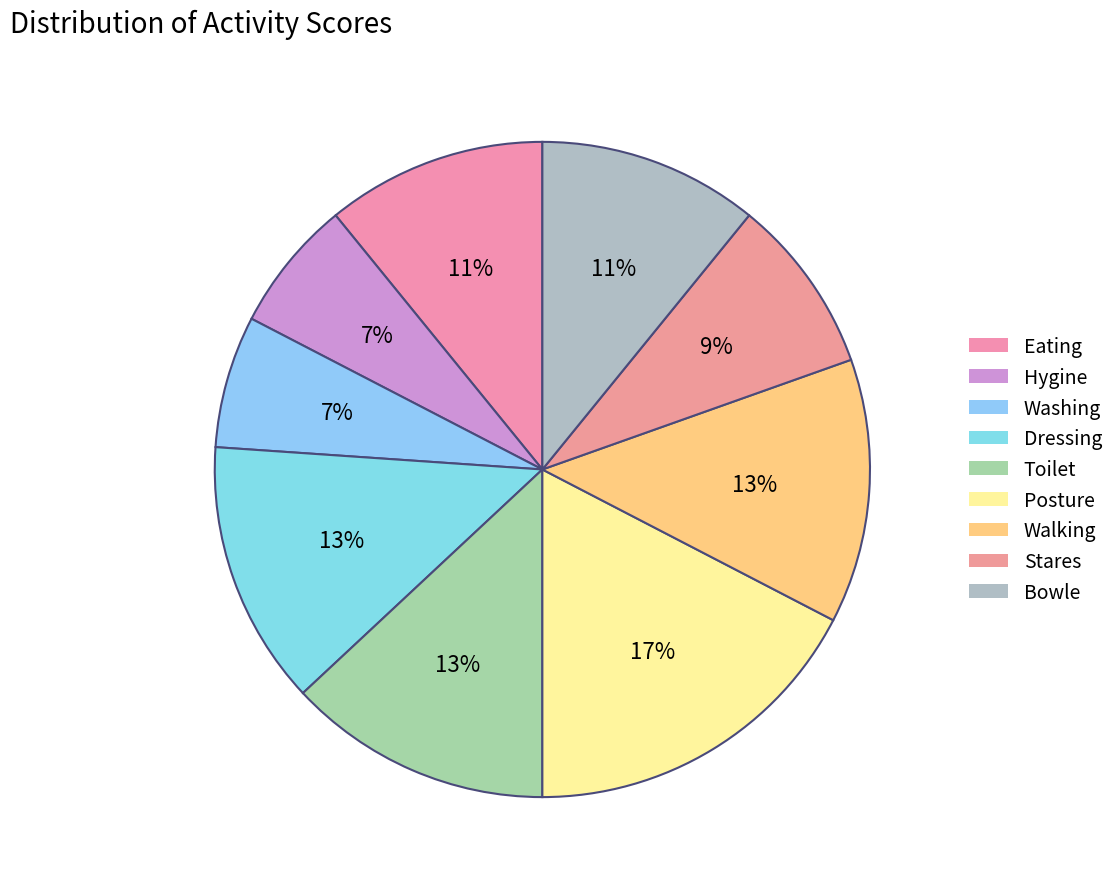

Count the number of slices in the pie.

9